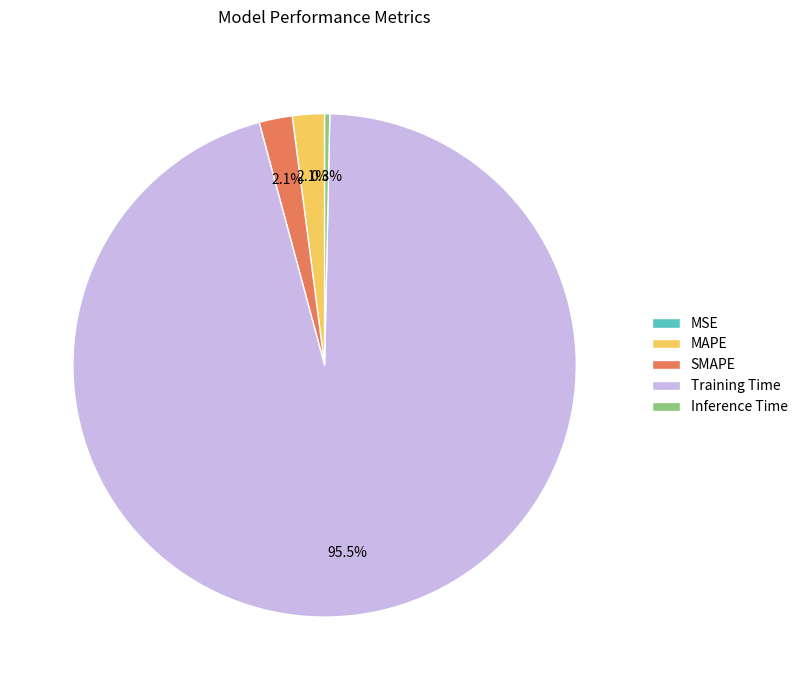

Between Training Time and Inference Time, which is larger?

Training Time